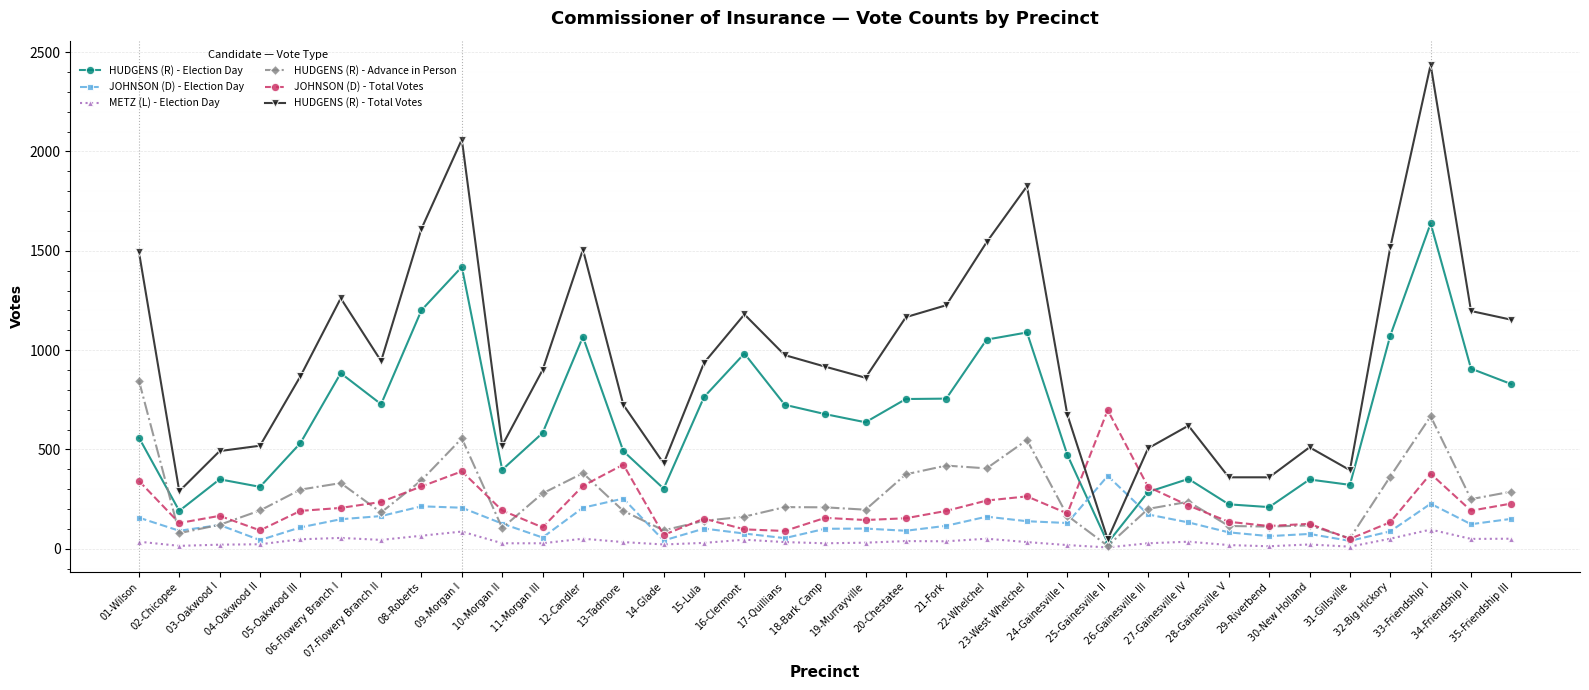

At how many categories does at least one series exceed 1457?

8